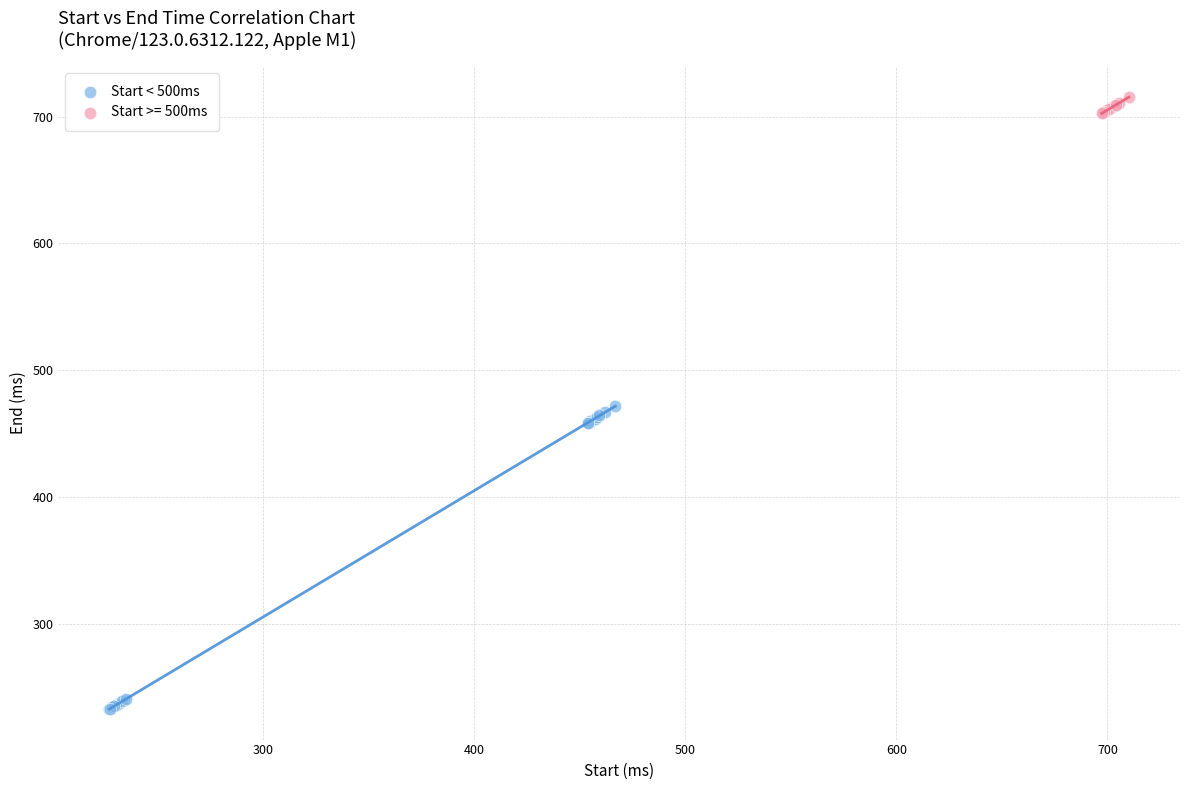

Which series contains the highest Y value?

Start >= 500ms